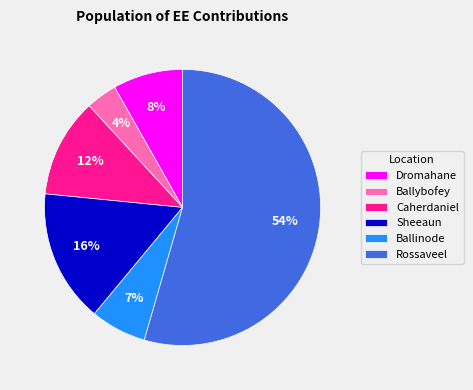

Which has a higher value, Ballinode or Rossaveel?

Rossaveel